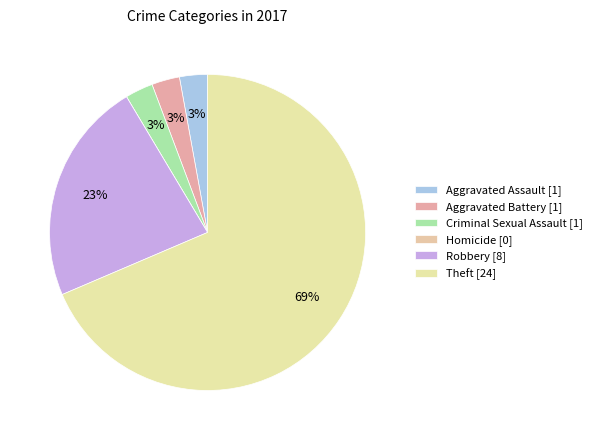

How many segments does this pie chart have?

6